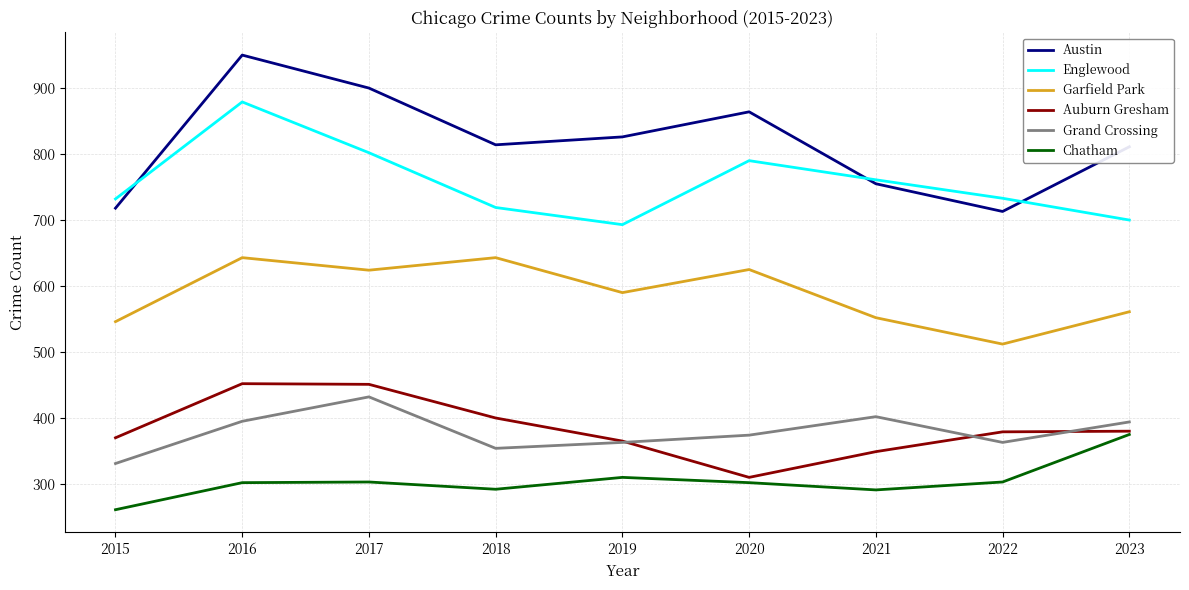

True or false: Englewood and Grand Crossing intersect in this chart.

False